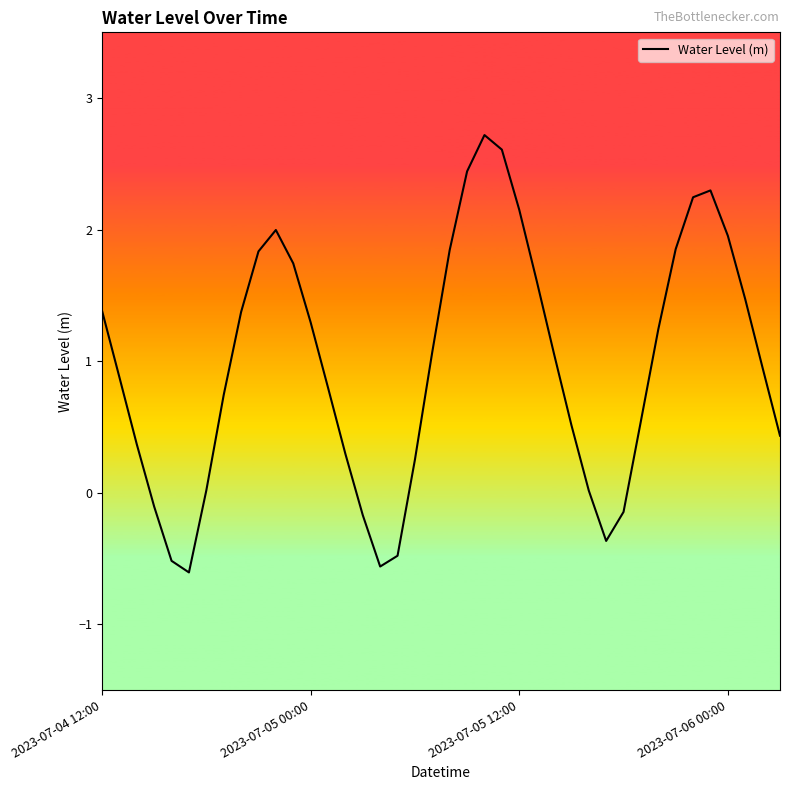

What is the maximum value shown in the chart?

2.7